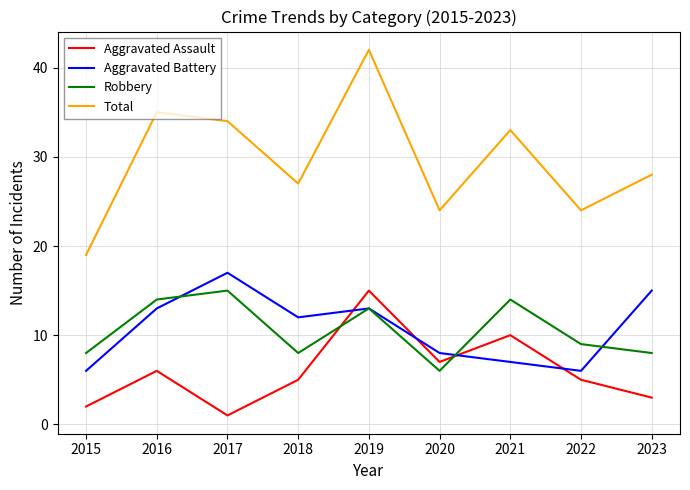

True or false: Total has a value of 24 at 2020.

True